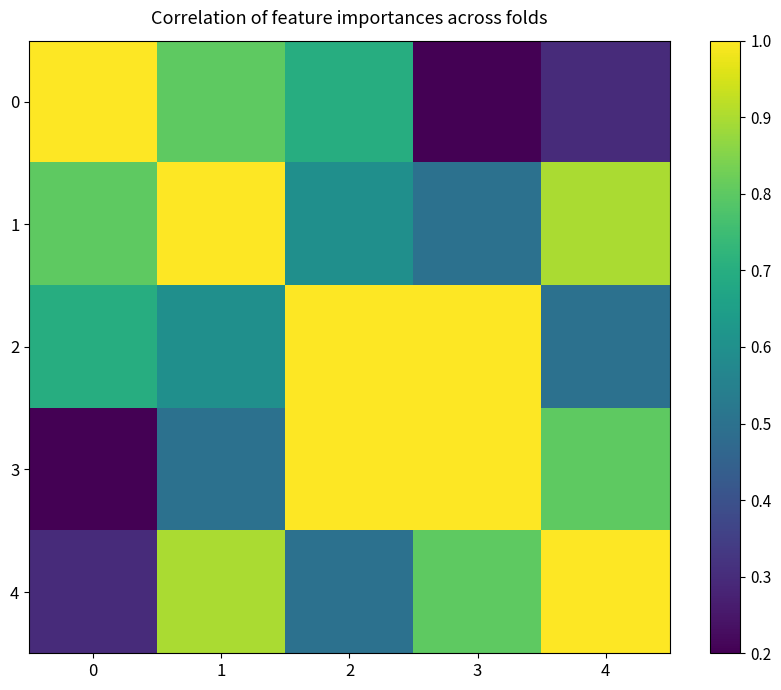

At 4, list the series in order from smallest to largest.

0, 2, 3, 1, 4